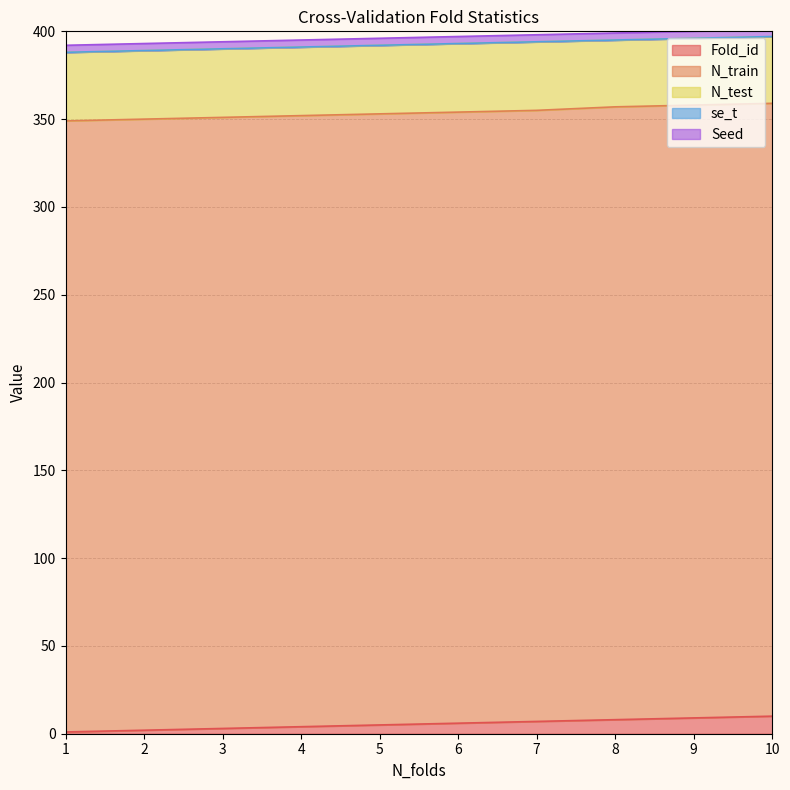

The value of Fold_id at 10 is 10.0. True or false?

True